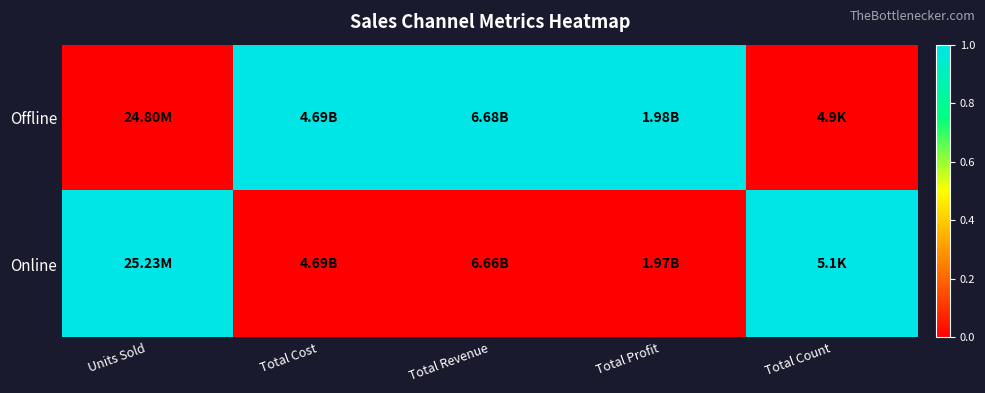

Which series has the largest total across all categories?

Offline